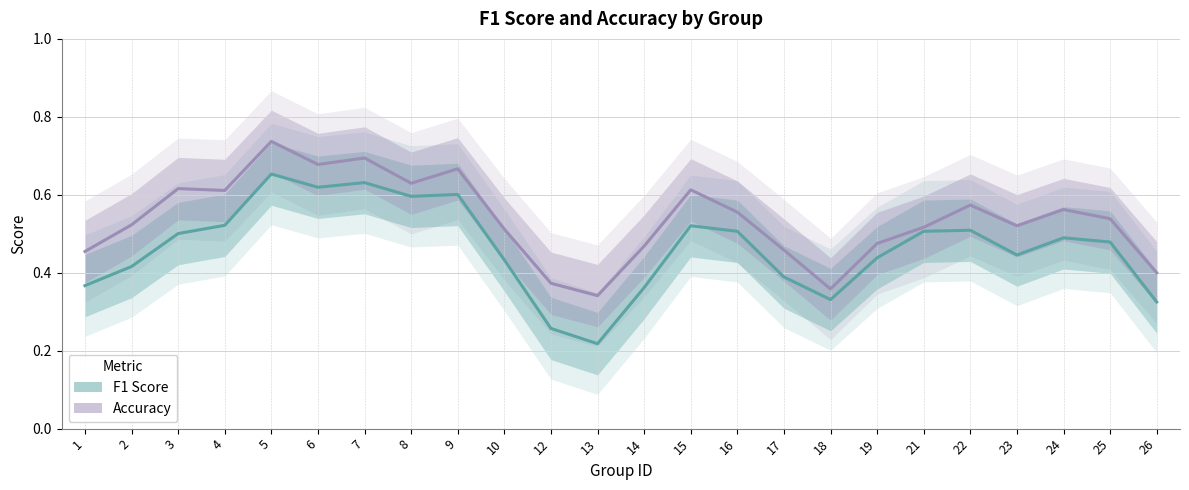

Does the chart display data point markers on the line(s)?

No